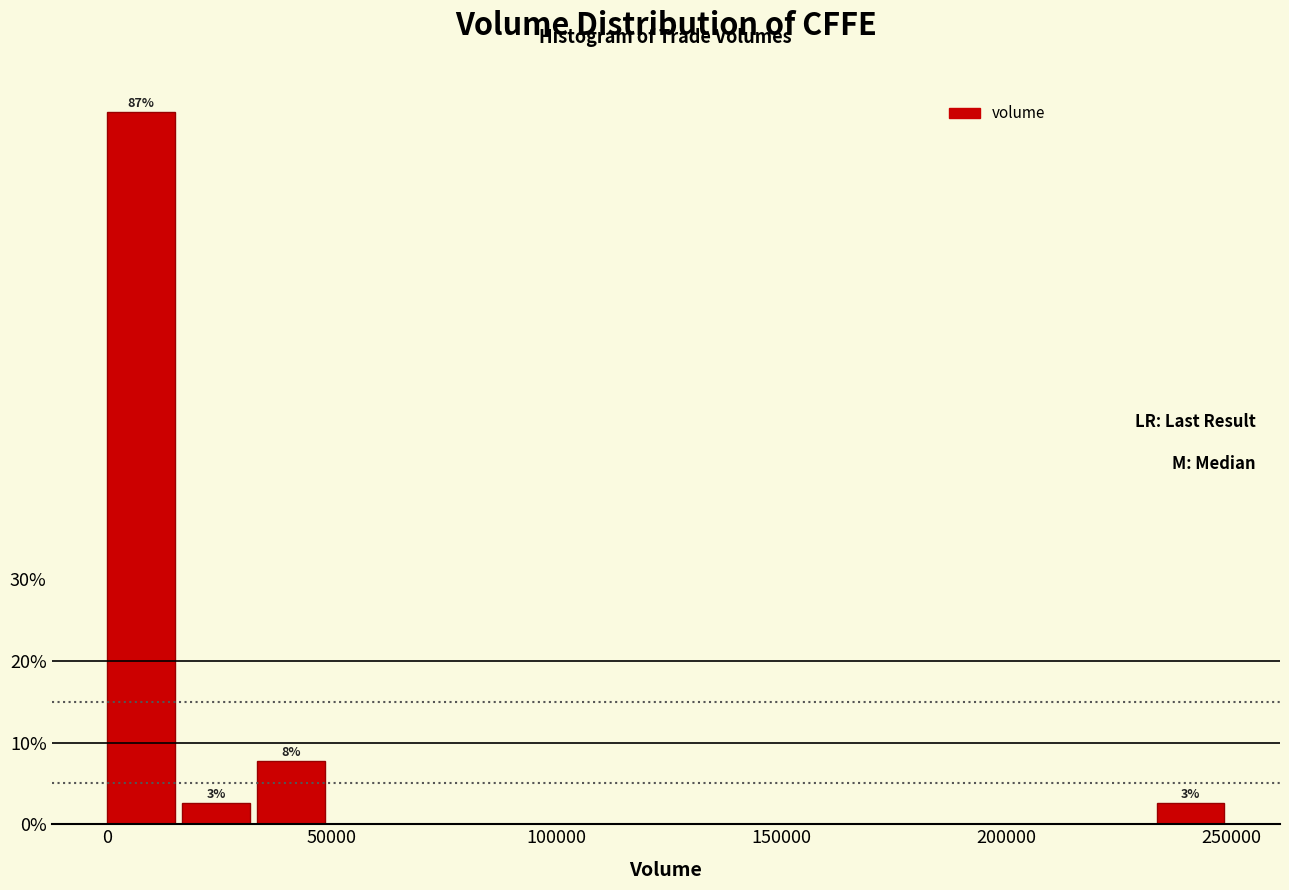

Read against the x-axis, roughly where is the centre of the tallest bar?

10000